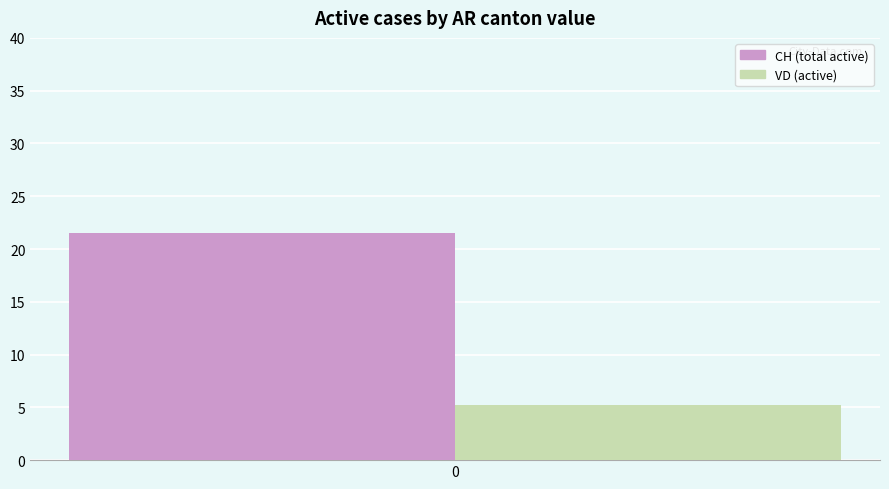

True or false: CH (total active) has a value of 21.5 at 0.

True